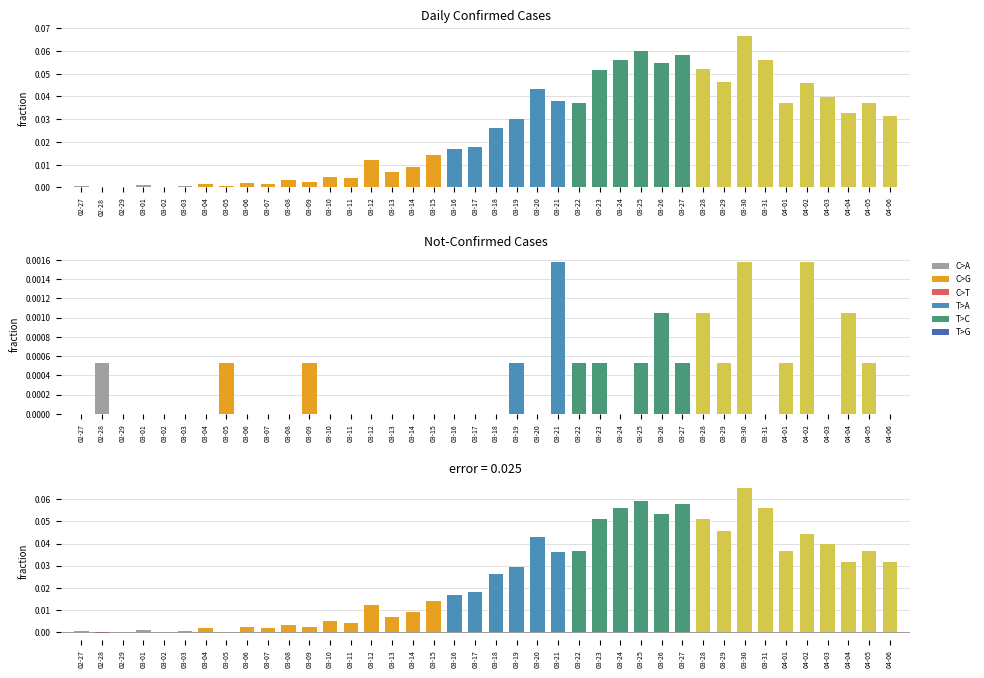

Reading left to right, extract all data points from this chart.

value: 02-27=0.0	02-28=0.0	02-29=0.0	03-01=0.0	03-02=0.0	03-03=0.0	03-04=0.0	03-05=0.0	03-06=0.0	03-07=0.0	03-08=0.0	03-09=0.0	03-10=0.0	03-11=0.0	03-12=0.0	03-13=0.0	03-14=0.0	03-15=0.0	03-16=0.0	03-17=0.0	03-18=0.0	03-19=0.0	03-20=0.0	03-21=0.0	03-22=0.0	03-23=0.1	03-24=0.1	03-25=0.1	03-26=0.1	03-27=0.1	03-28=0.1	03-29=0.0	03-30=0.1	03-31=0.1	04-01=0.0	04-02=0.0	04-03=0.0	04-04=0.0	04-05=0.0	04-06=0.0
not-confirmed: 02-27=0.0	02-28=0.0	02-29=0.0	03-01=0.0	03-02=0.0	03-03=0.0	03-04=0.0	03-05=0.0	03-06=0.0	03-07=0.0	03-08=0.0	03-09=0.0	03-10=0.0	03-11=0.0	03-12=0.0	03-13=0.0	03-14=0.0	03-15=0.0	03-16=0.0	03-17=0.0	03-18=0.0	03-19=0.0	03-20=0.0	03-21=0.0	03-22=0.0	03-23=0.0	03-24=0.0	03-25=0.0	03-26=0.0	03-27=0.0	03-28=0.0	03-29=0.0	03-30=0.0	03-31=0.0	04-01=0.0	04-02=0.0	04-03=0.0	04-04=0.0	04-05=0.0	04-06=0.0
error: 02-27=0.0	02-28=-0.0	02-29=0.0	03-01=0.0	03-02=0.0	03-03=0.0	03-04=0.0	03-05=0.0	03-06=0.0	03-07=0.0	03-08=0.0	03-09=0.0	03-10=0.0	03-11=0.0	03-12=0.0	03-13=0.0	03-14=0.0	03-15=0.0	03-16=0.0	03-17=0.0	03-18=0.0	03-19=0.0	03-20=0.0	03-21=0.0	03-22=0.0	03-23=0.1	03-24=0.1	03-25=0.1	03-26=0.1	03-27=0.1	03-28=0.1	03-29=0.0	03-30=0.1	03-31=0.1	04-01=0.0	04-02=0.0	04-03=0.0	04-04=0.0	04-05=0.0	04-06=0.0